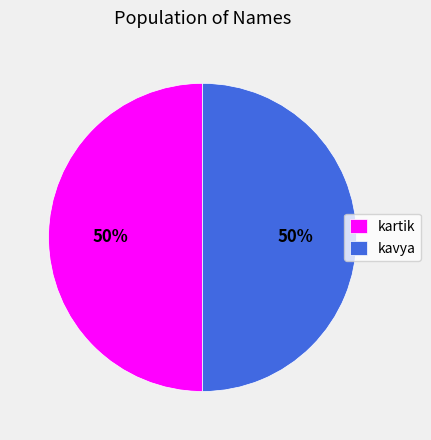

To the nearest percent, what portion does kavya represent?

50%